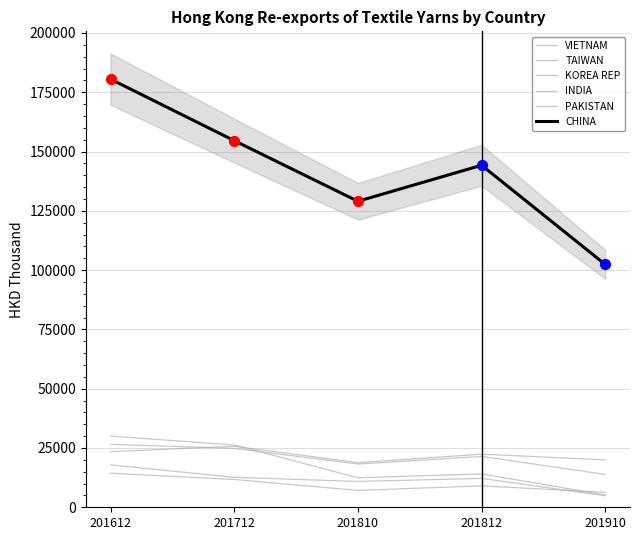

Which series contains the highest Y value?

CHINA